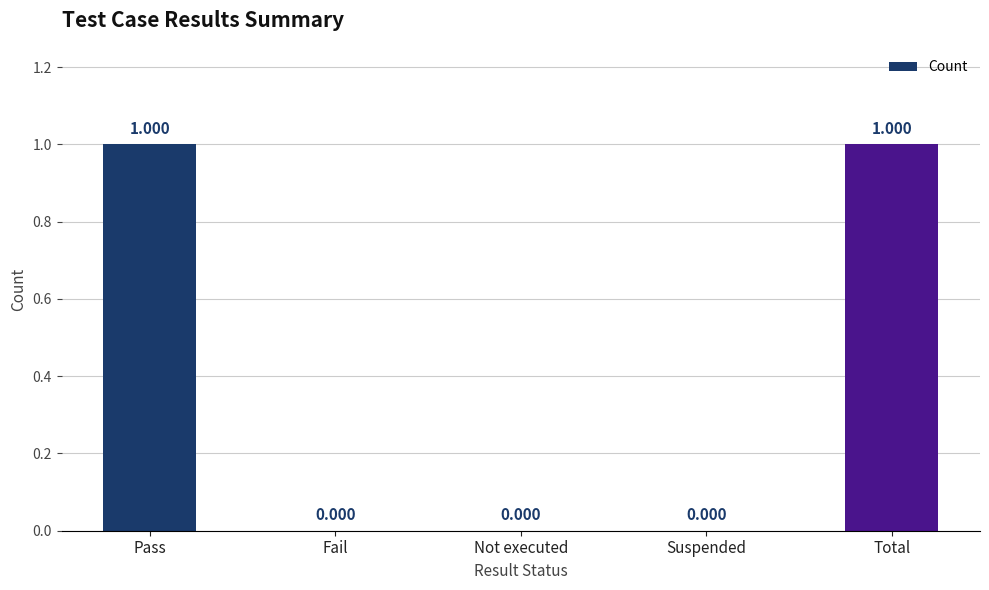

How many series are shown in this chart?

1